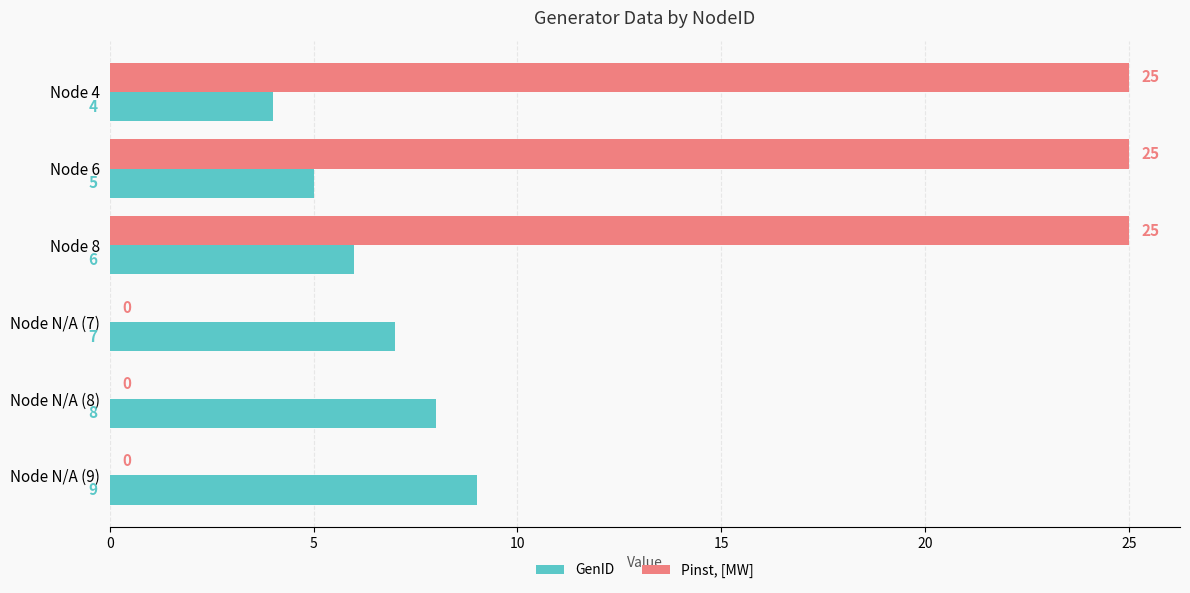

What is the sum of the Pinst, [MW] values at Node 4 and Node N/A (8)?

25